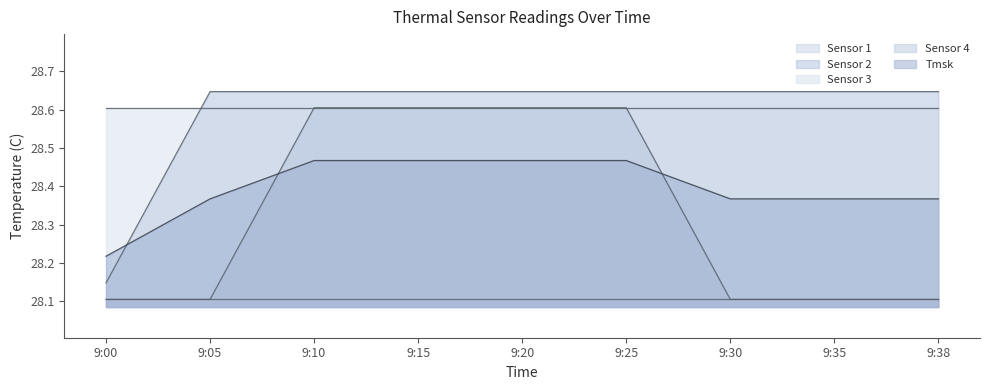

True or false: Tmsk and Sensor 4 intersect in this chart.

True